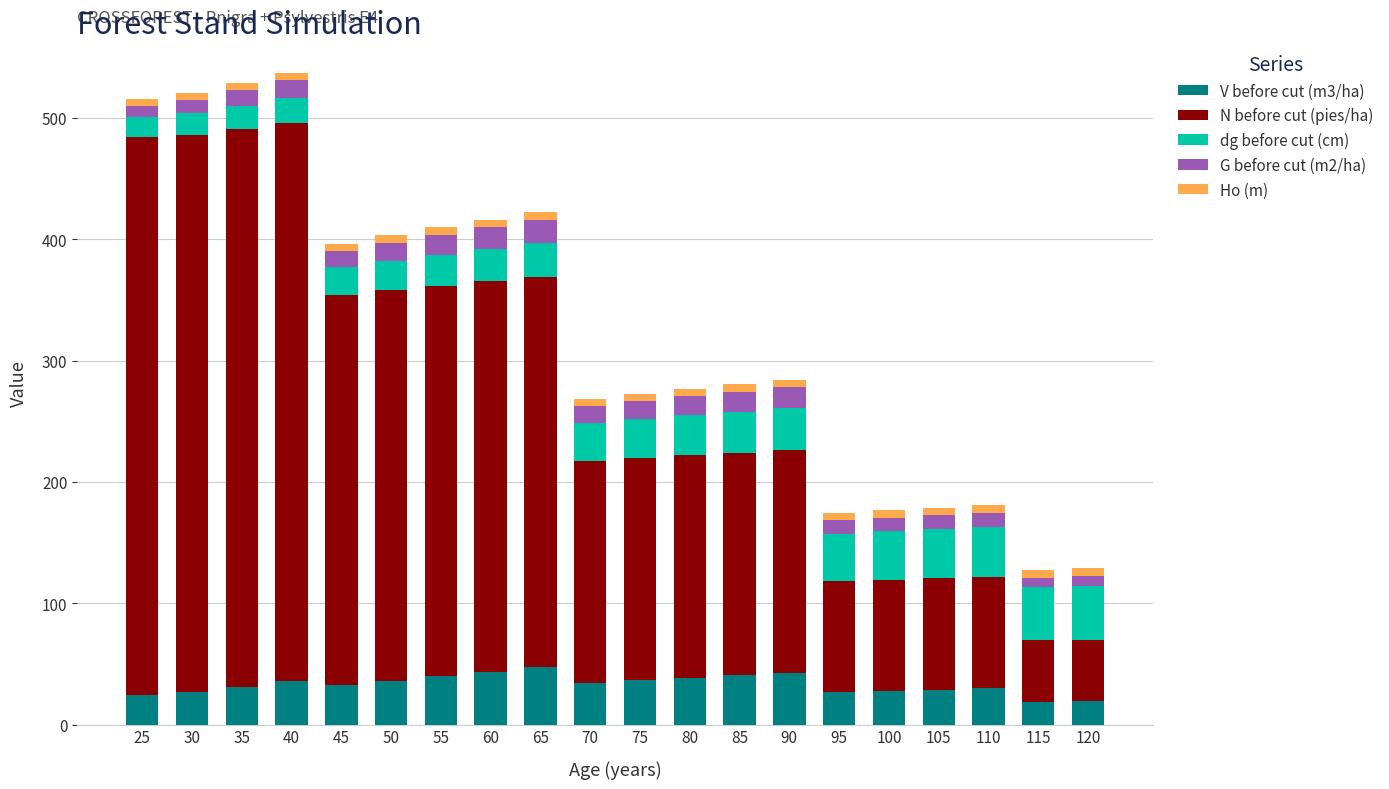

What is the sum of all V before cut (m3/ha) values?

661.8